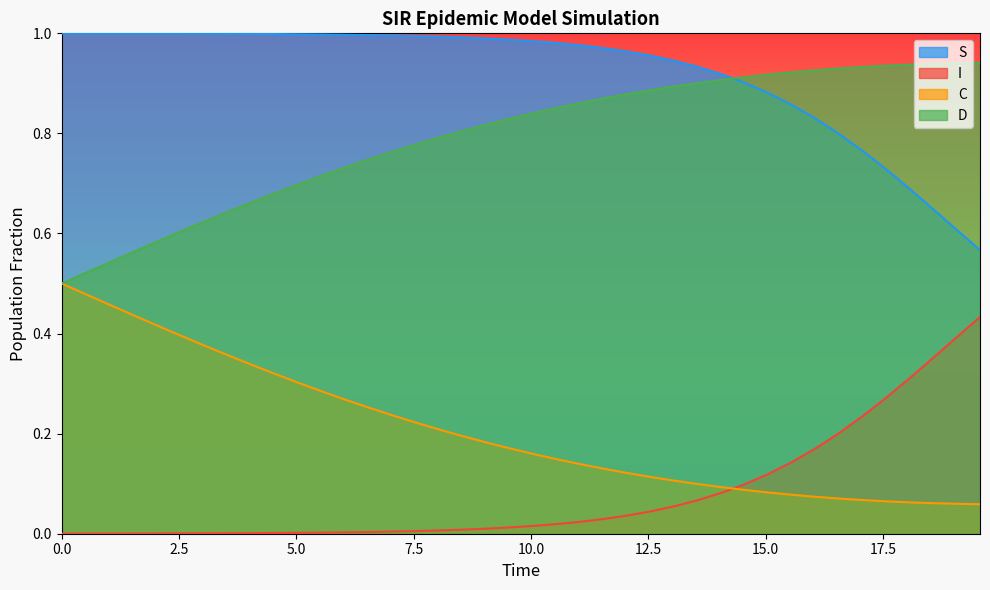

True or false: D and I cross at least once.

False